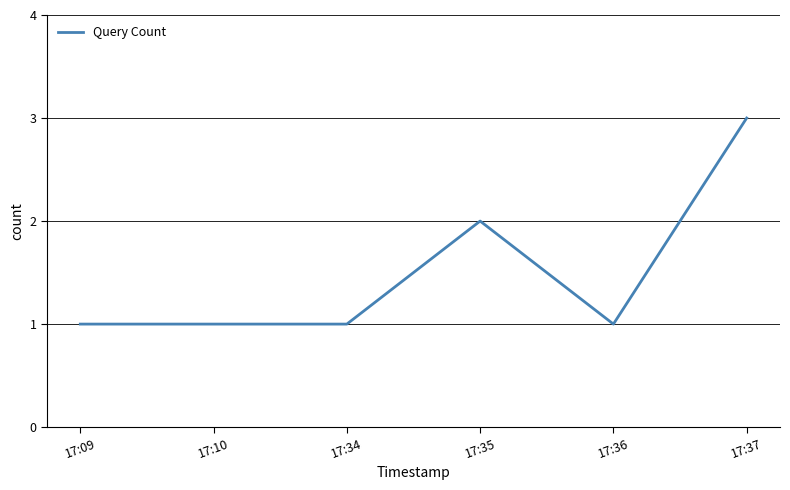

Read the value at 17:37.

3